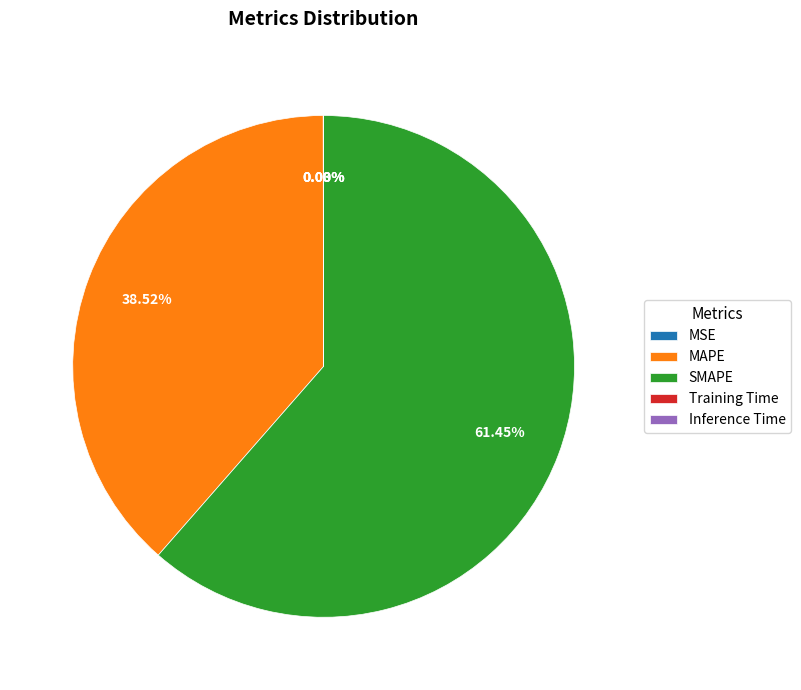

Does SMAPE represent more than half of the total?

Yes